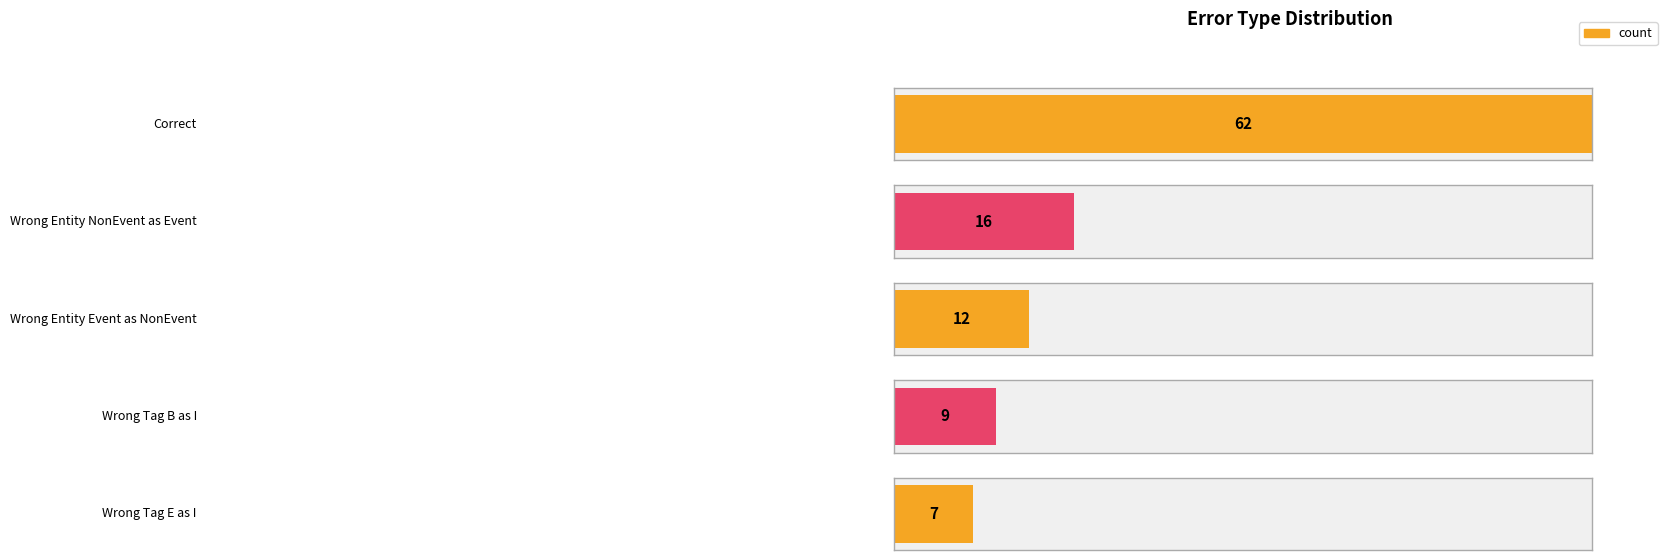

What position from the left is Wrong_Tag_B_as_I?

4